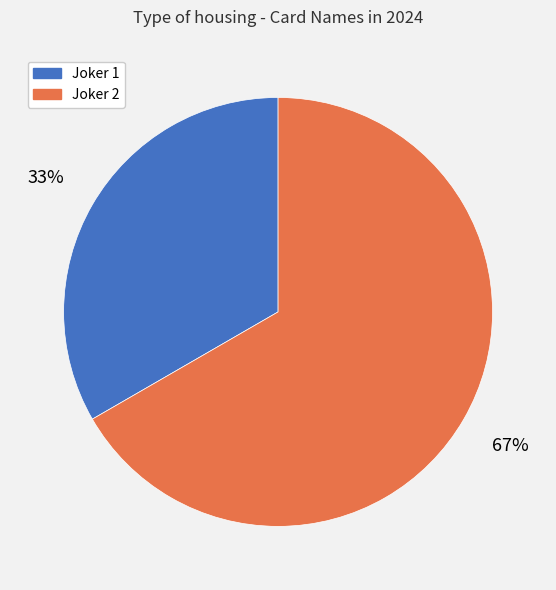

Between Joker 1 and Joker 2, which is larger?

Joker 2